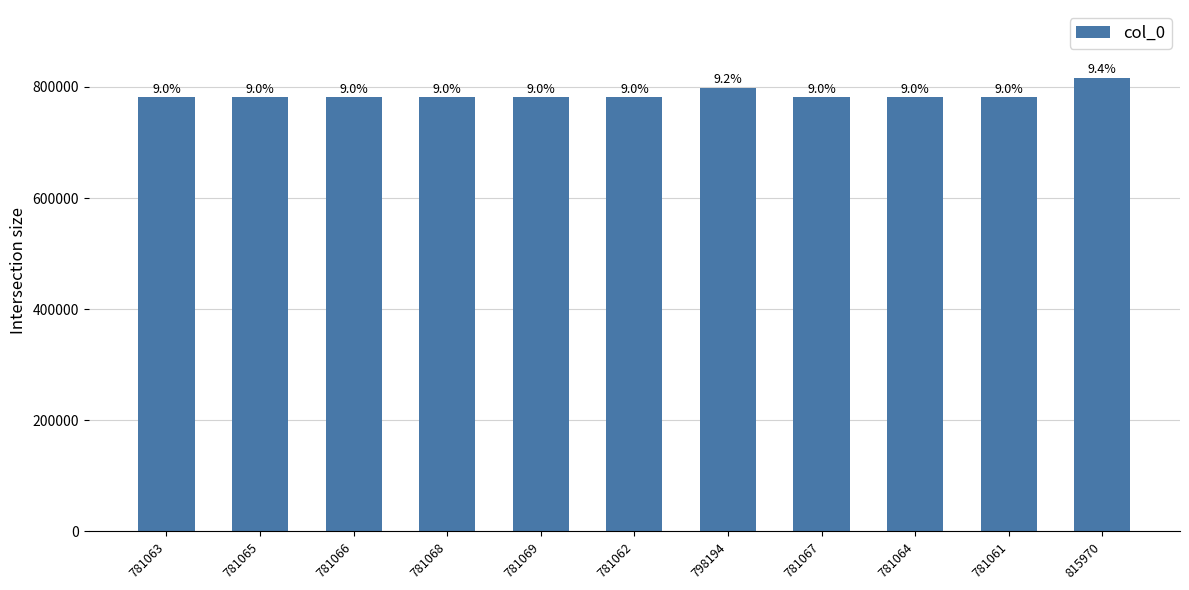

Does the chart contain any negative values?

No